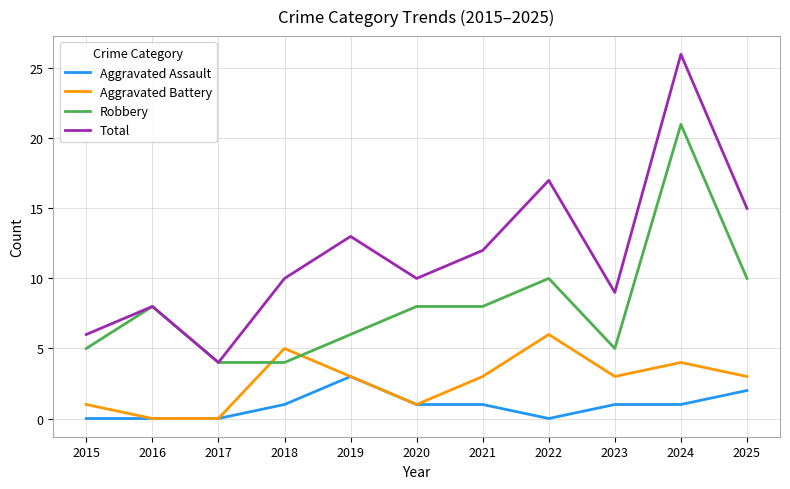

What is the sum of the Total values at 2023 and 2021?

21